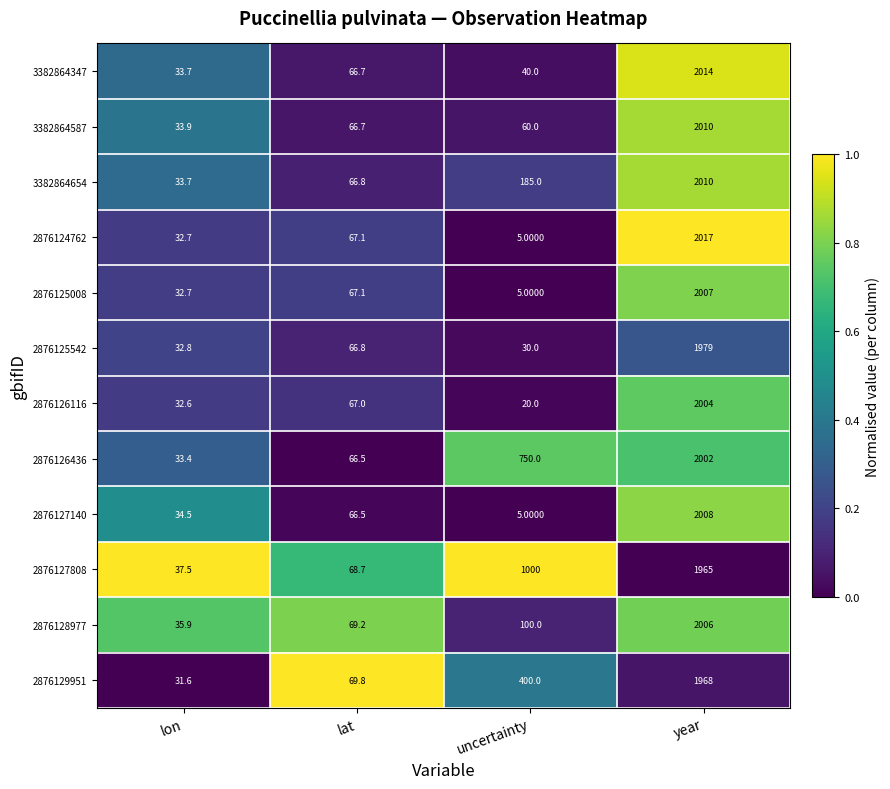

Which series has the widest spread of values?

2876124762